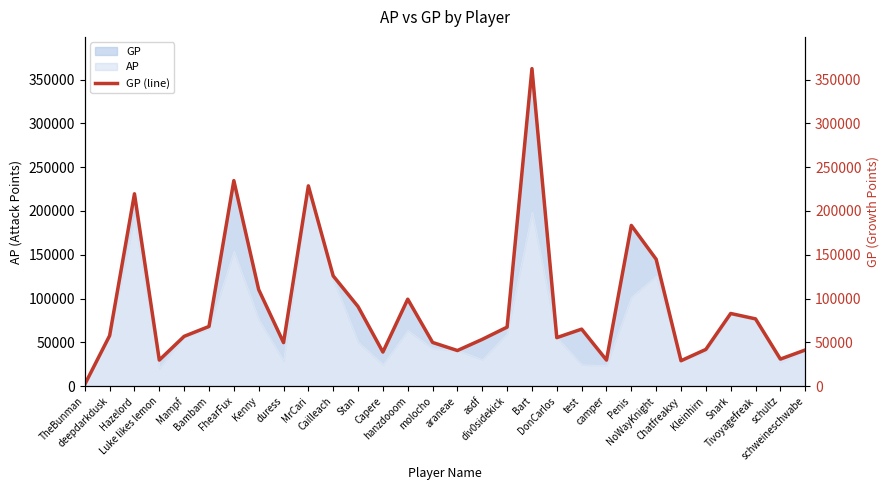

The chart shows a value of 99270 at hanzdooom. True or false?

True